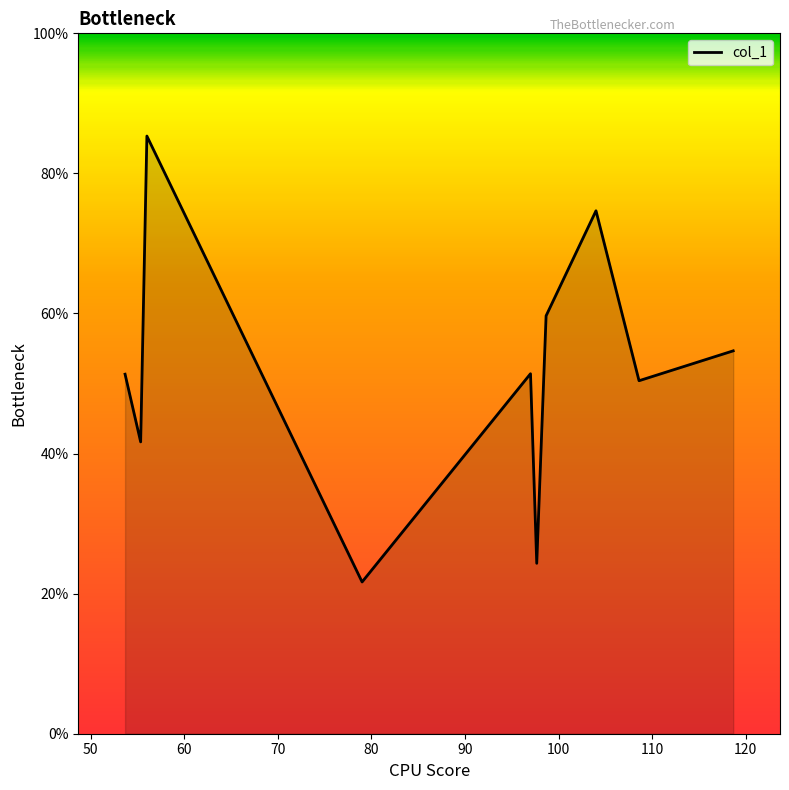

What is the difference between the maximum and minimum values?

63.7